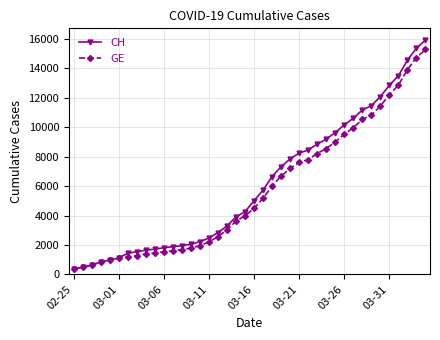

What is the minimum value for CH?

375